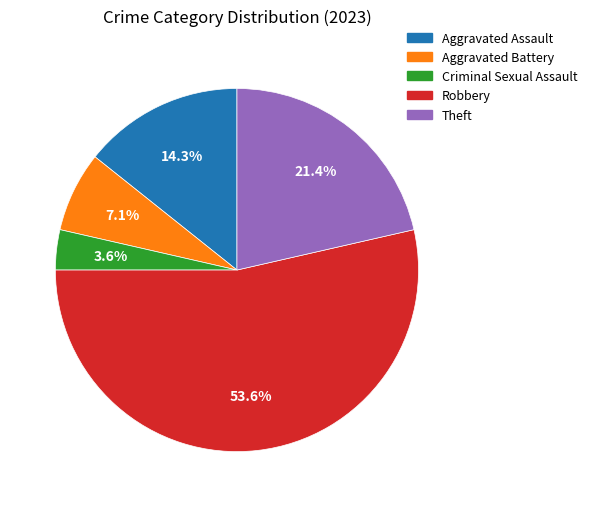

Rank the categories by value from lowest to highest.

Criminal Sexual Assault, Aggravated Battery, Aggravated Assault, Theft, Robbery